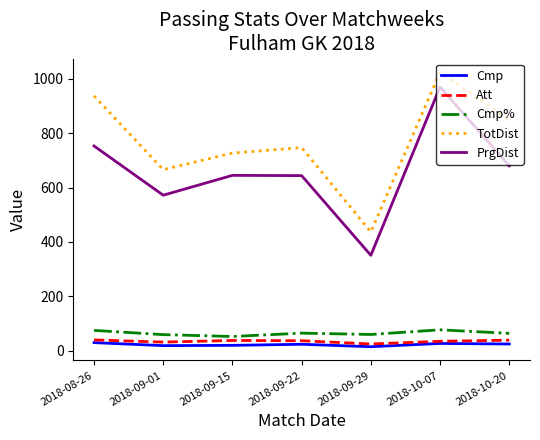

Read the Att value at 2018-10-07.

35.0